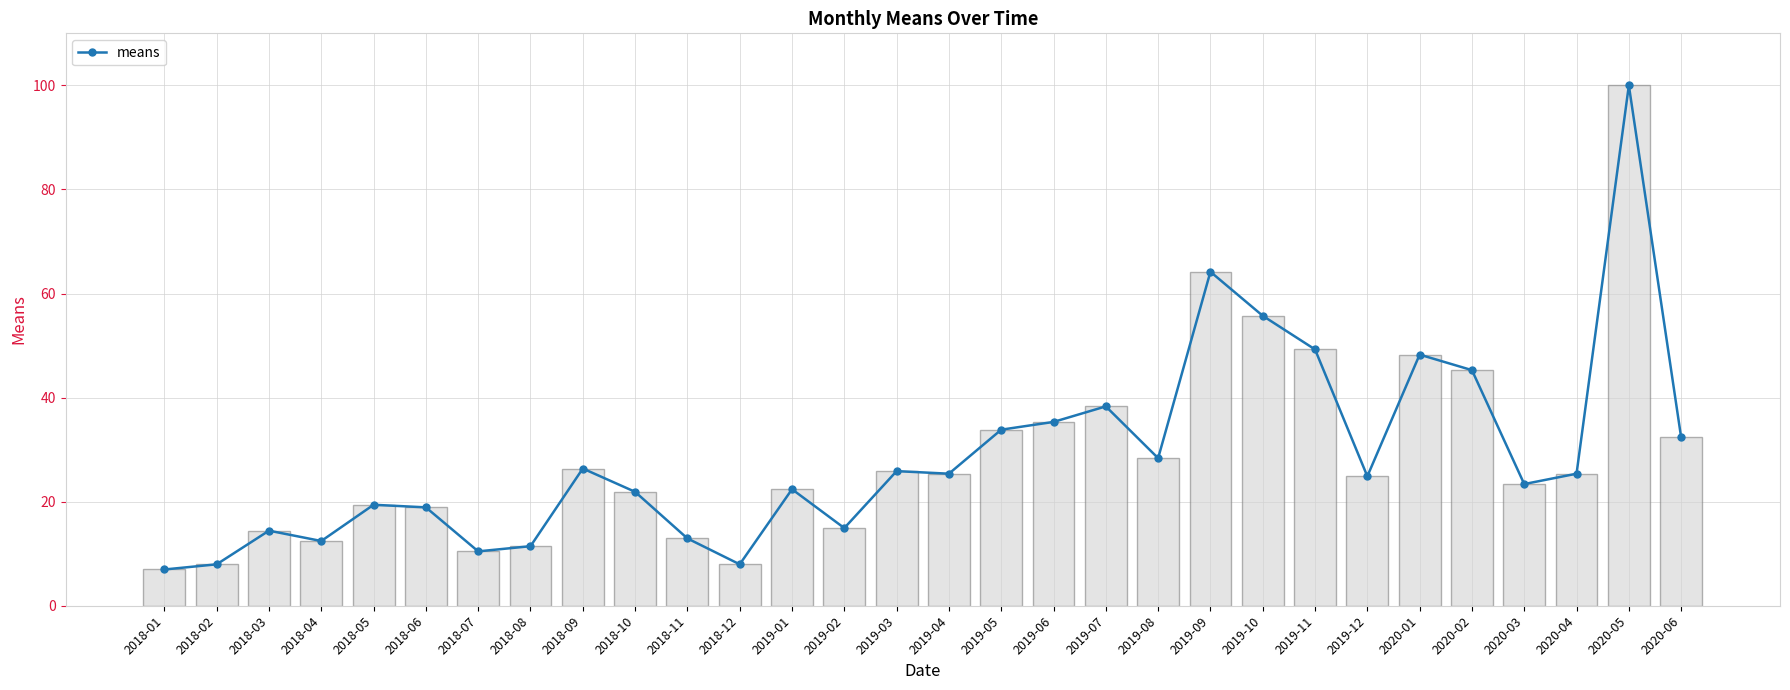

How many values are below 25?

15